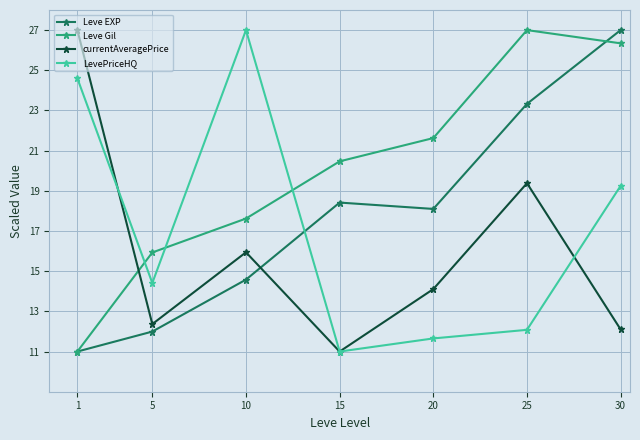

In LevePriceHQ, how many points are lower than both neighbors (excluding endpoints)?

2